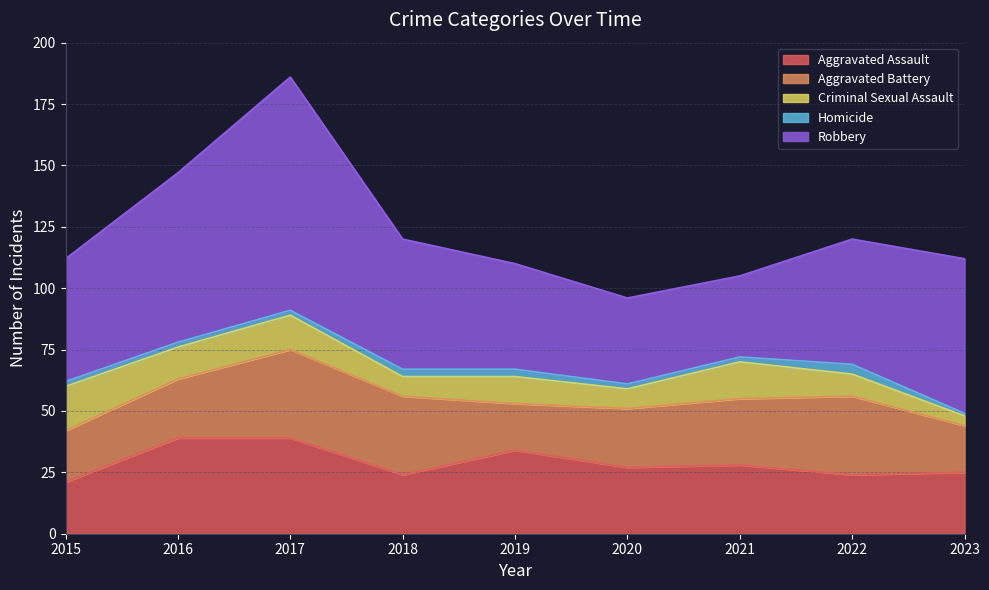

True or false: Criminal Sexual Assault and Homicide cross at least once.

False